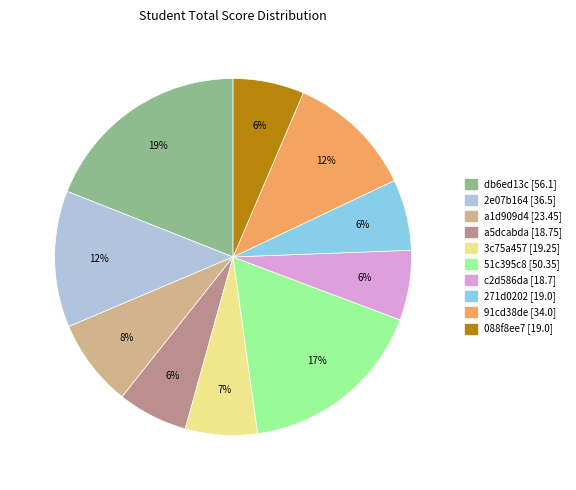

Combined, do 271d0202 and 2e07b164 account for over 50%?

No